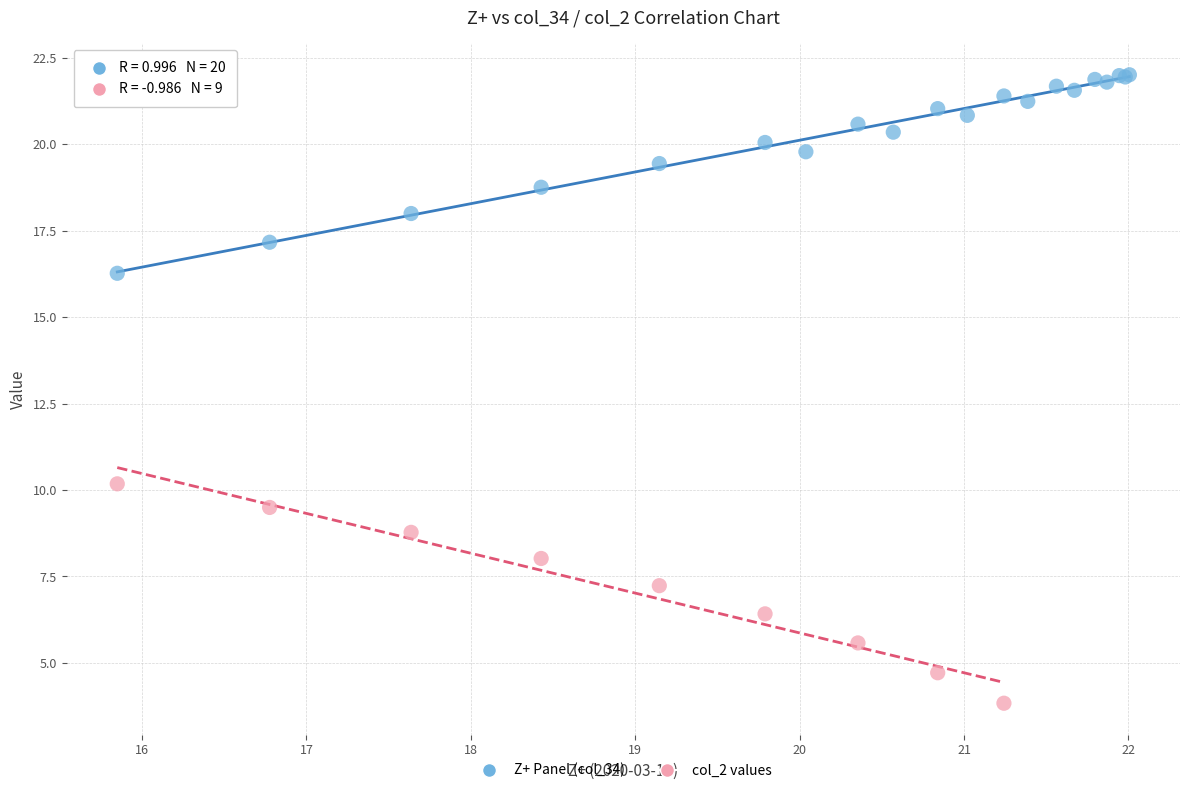

Which series contains the highest Y value?

Z+ Panel (col_34)